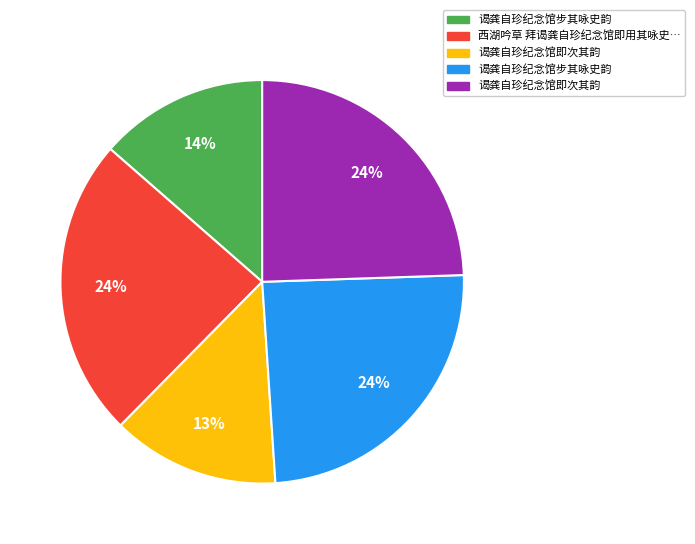

How many slices are in this pie chart?

5